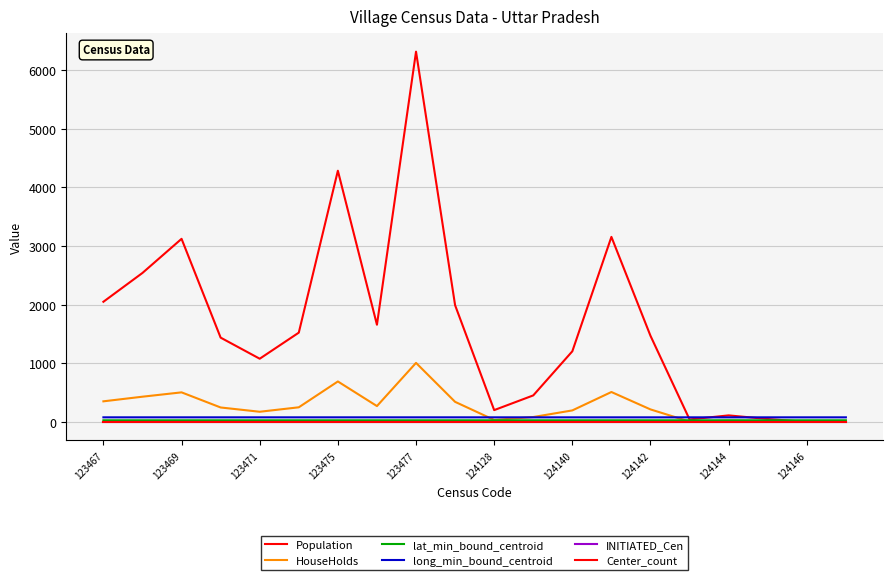

Is this an area chart (filled region under the line)?

No